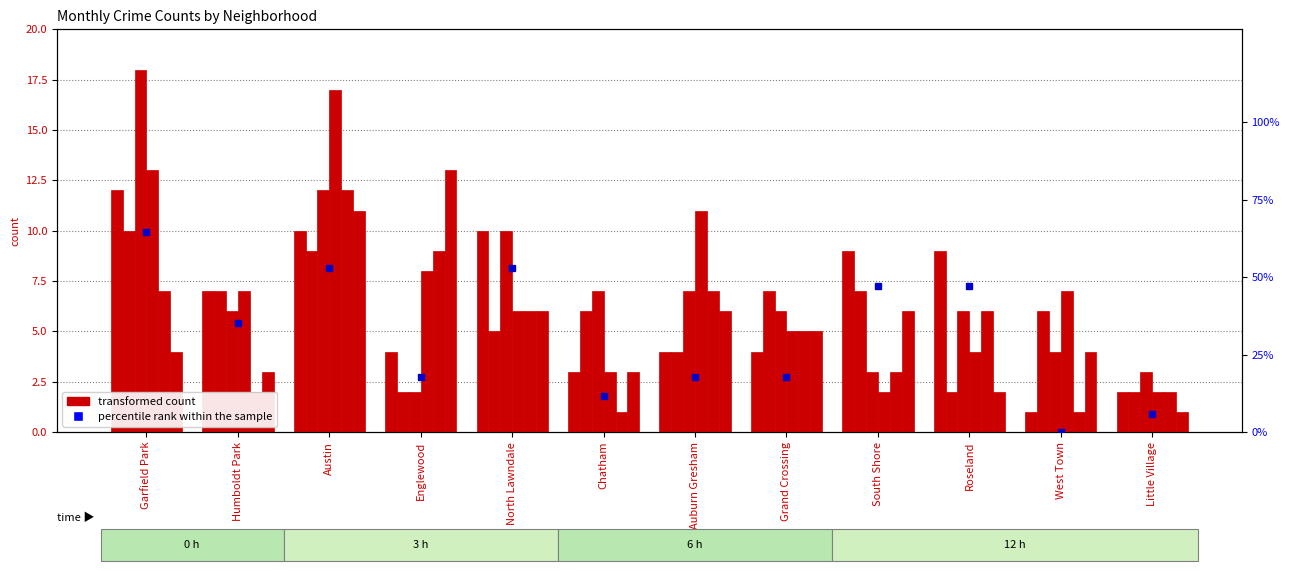

At which label does September 2021 reach its peak?

Garfield Park